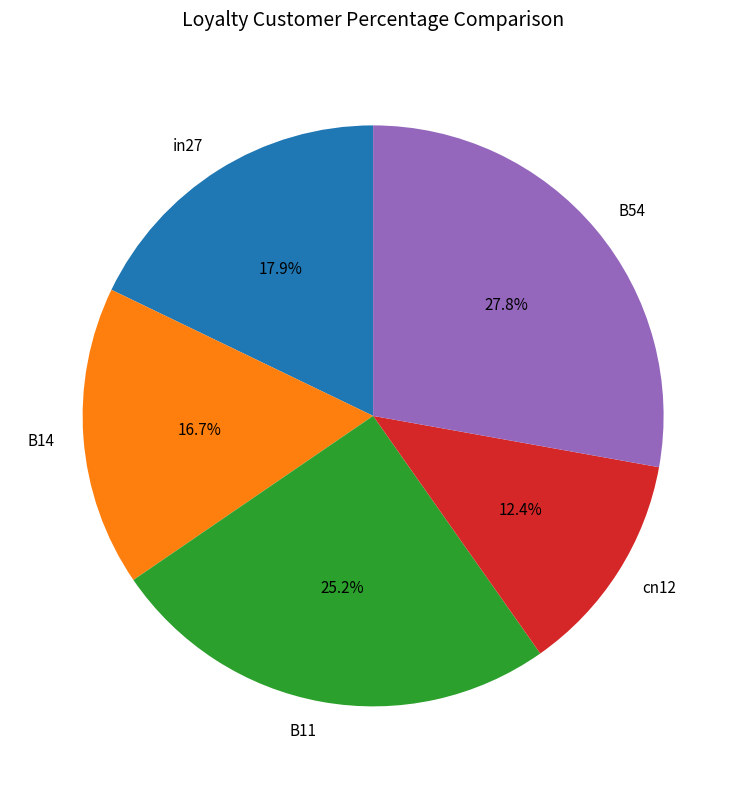

How many segments does this pie chart have?

5